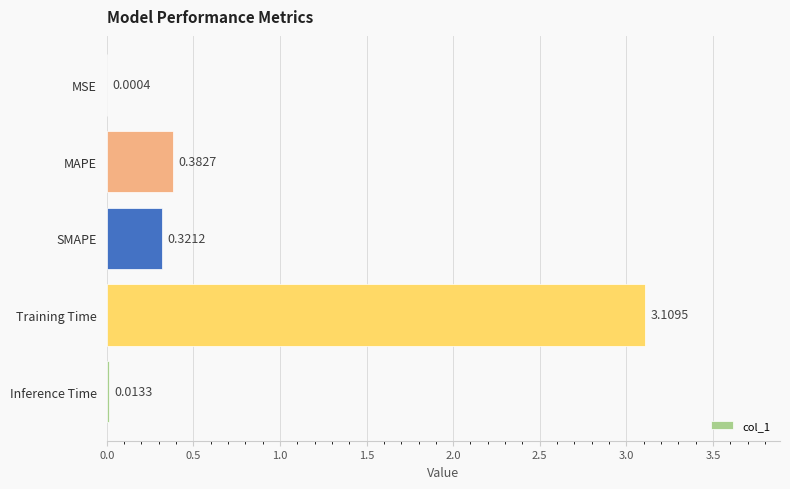

At which label is the value closest to 1?

MAPE